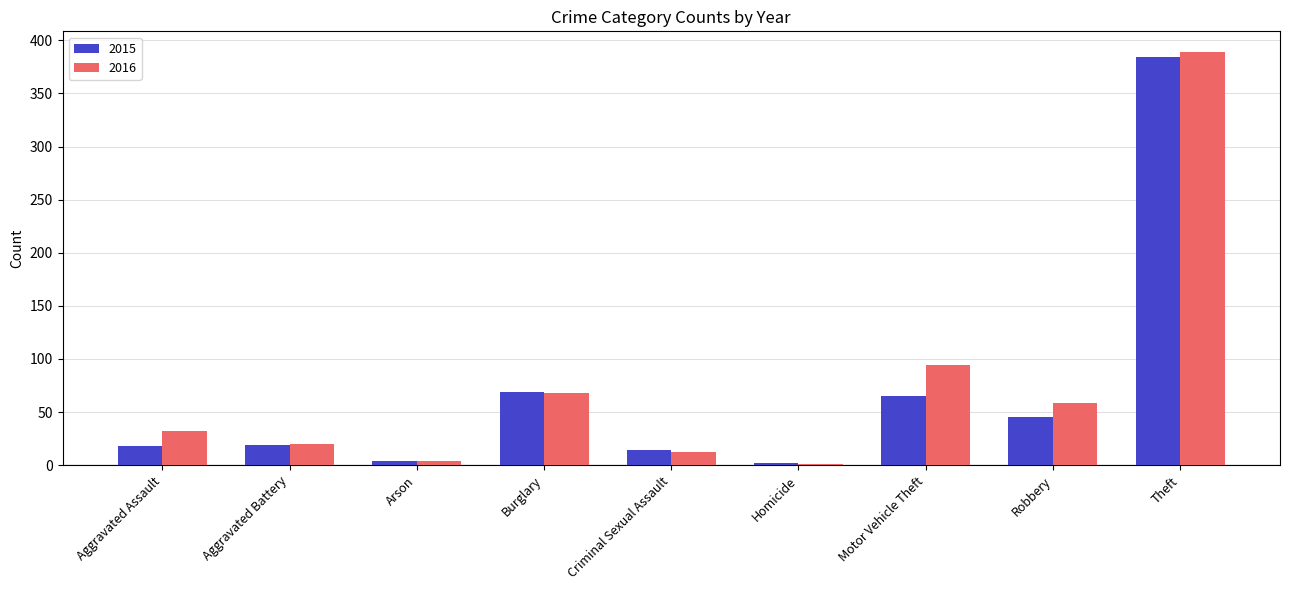

Where is 2015 nearest to the value 193?

Burglary